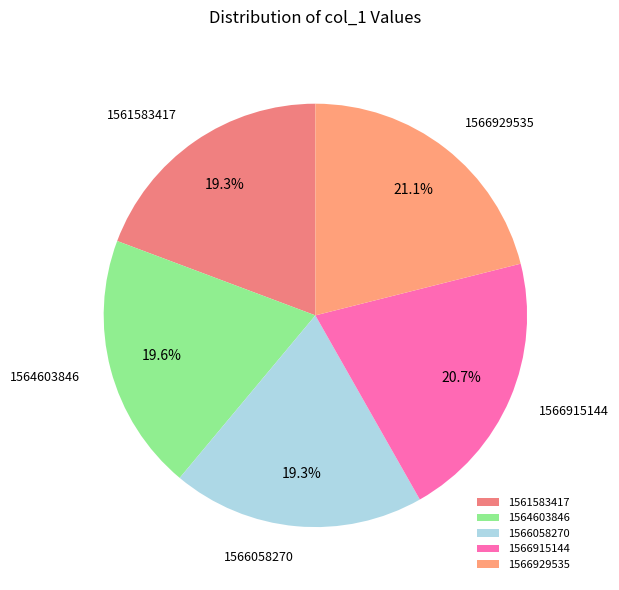

Does 1566058270 represent more than half of the total?

No